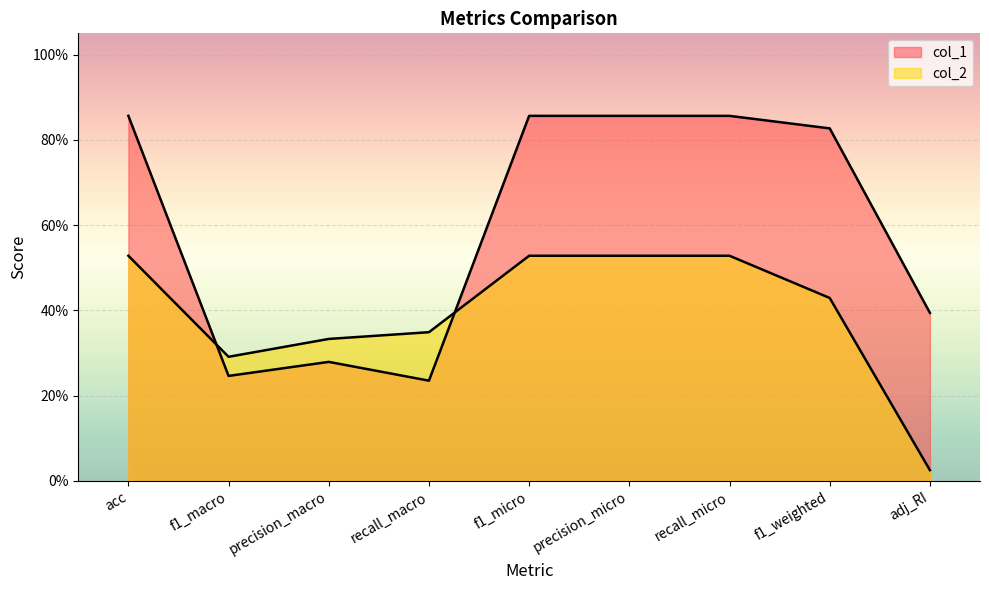

What is the maximum value shown in the chart?

0.9